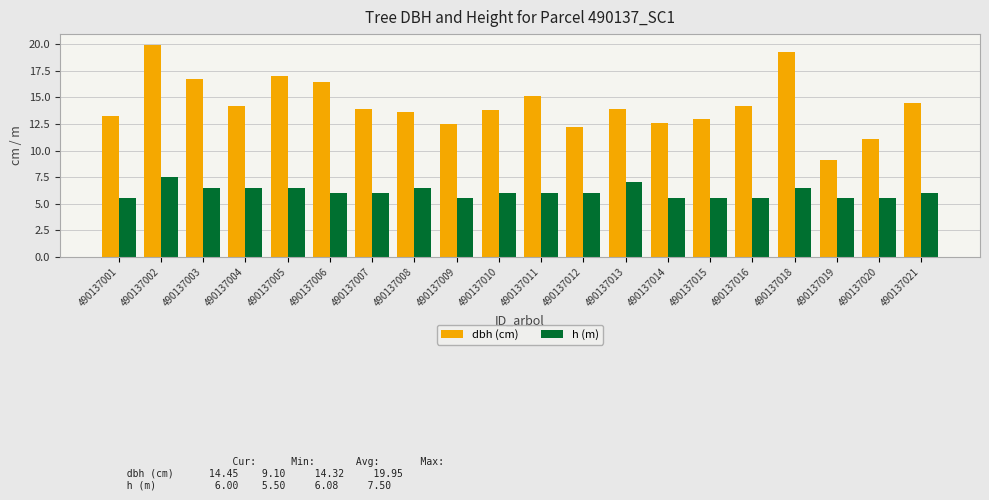

Count the h (m) values in the range 5 to 6.

13